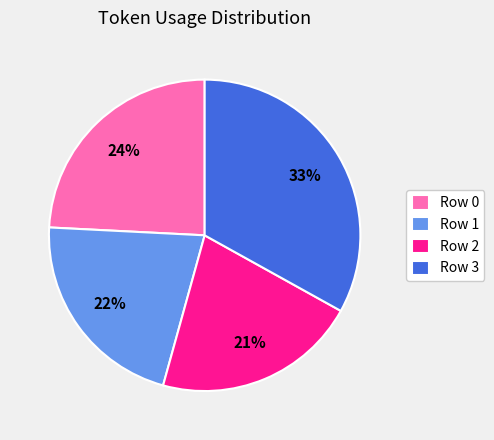

To the nearest percent, what portion does Row 3 represent?

33%